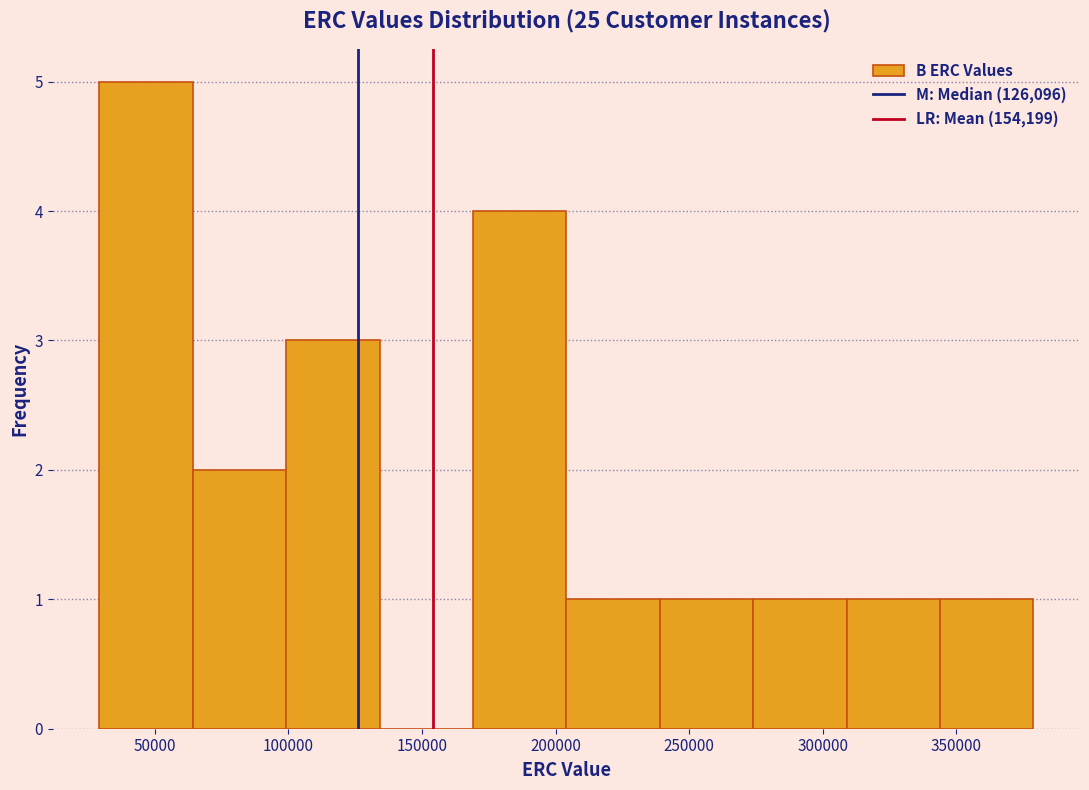

Which range on the x-axis has the tallest bar?

30000 to 65000